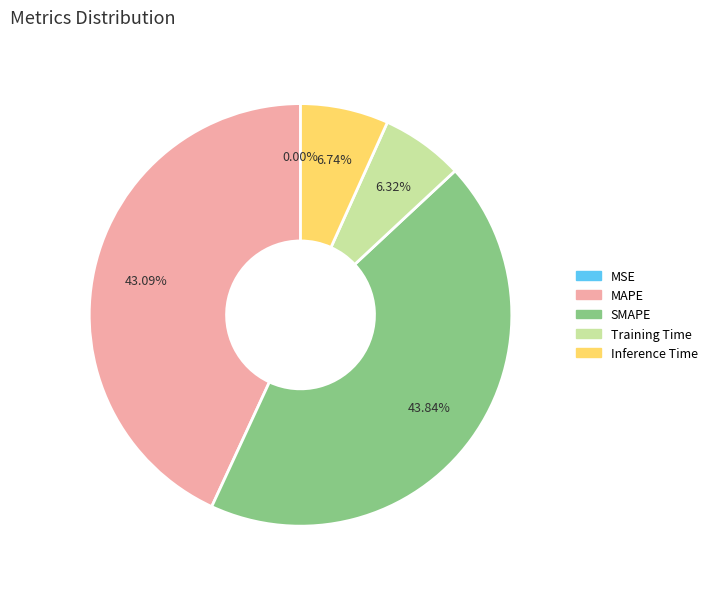

To the nearest percent, what portion does SMAPE represent?

44%